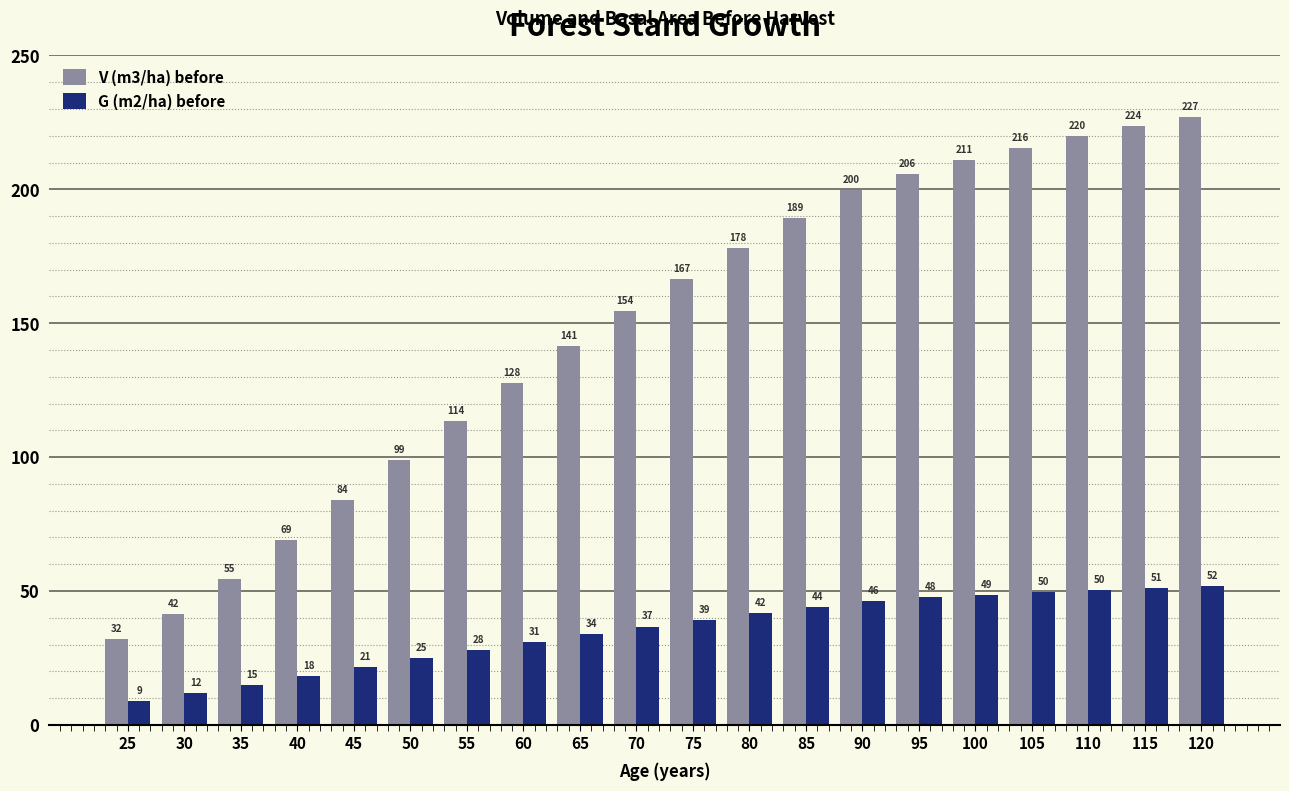

Between 25 and 60, which series saw the biggest shift?

V (m3/ha) before